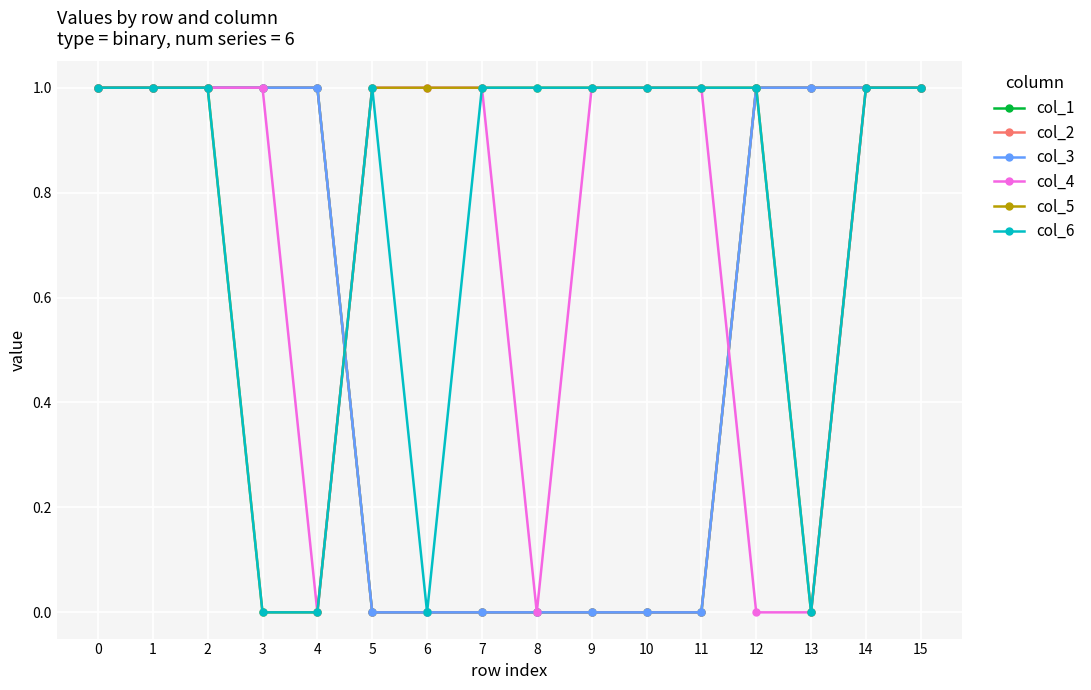

Is the value of col_4 at 1 greater than the value of col_6 at 5?

No